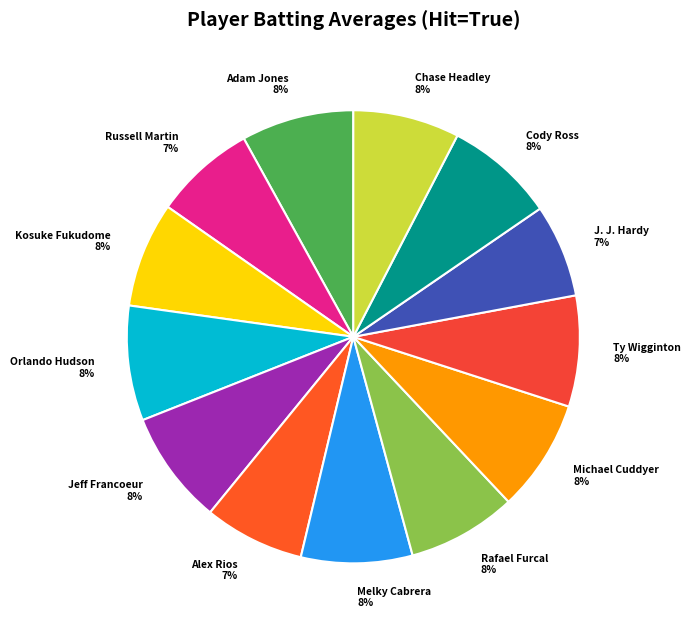

What percentage is the Adam Jones slice, to the nearest percent?

8%